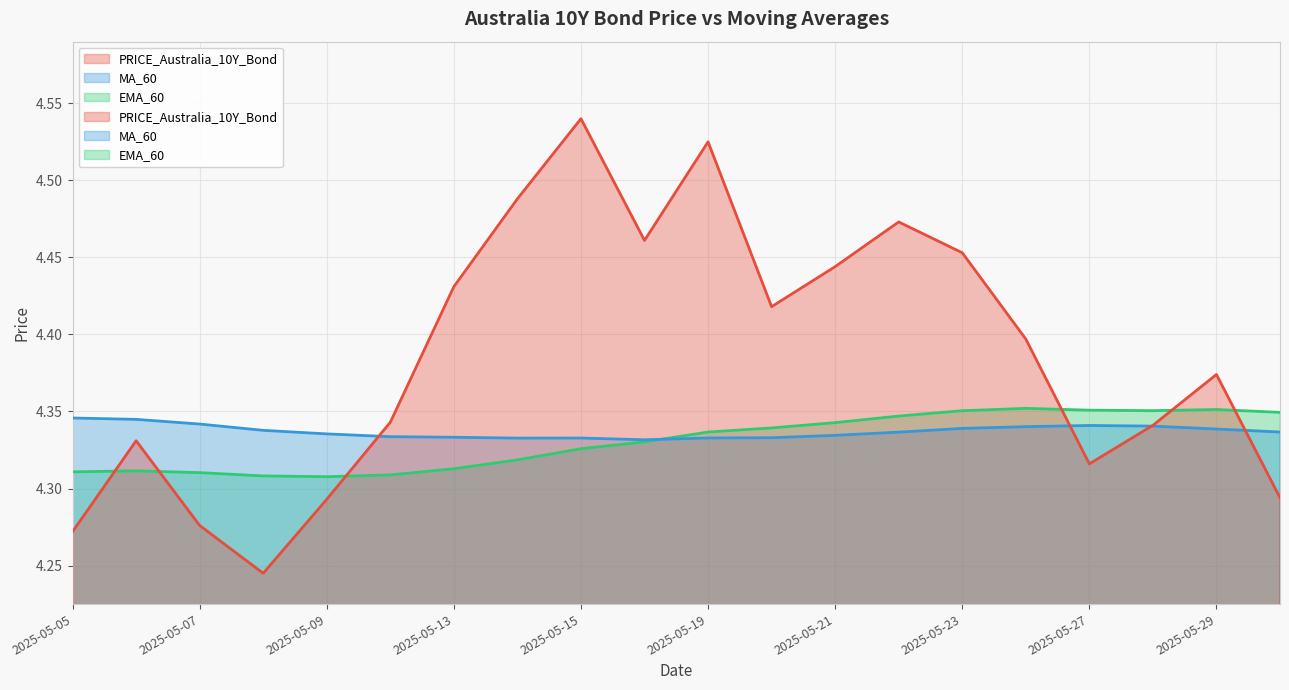

What are all the series names shown in the legend?

PRICE_Australia_10Y_Bond, MA_60, EMA_60